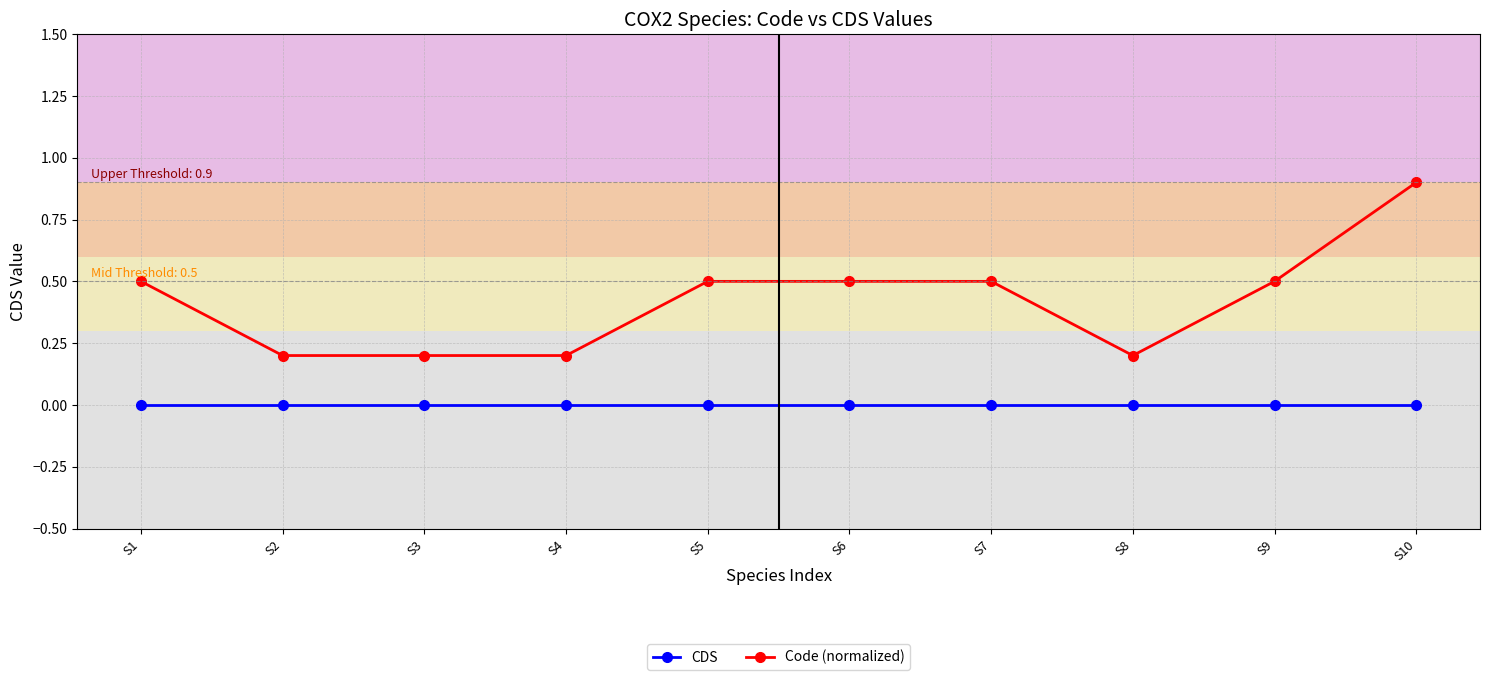

What is the value of the Code (normalized) point at the 6th from the left?

0.5